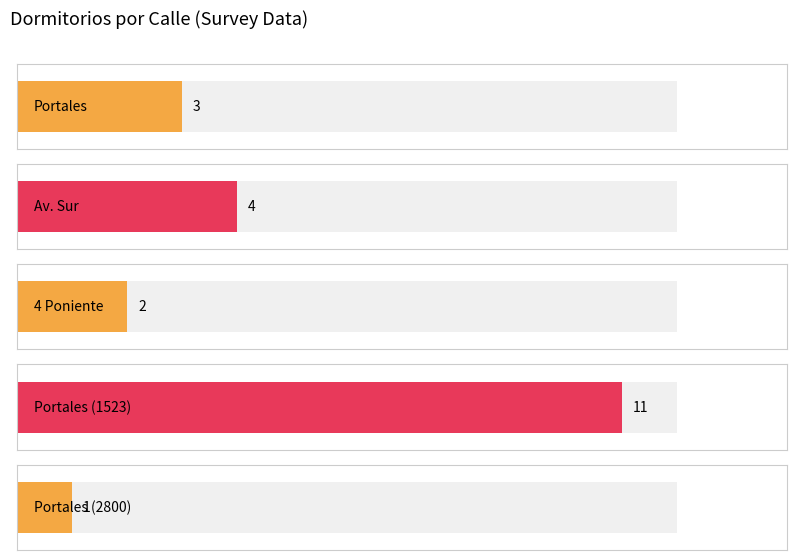

List the labels in order of value, smallest first.

Portales (2800), 4 Poniente, Portales, Av. Sur, Portales (1523)